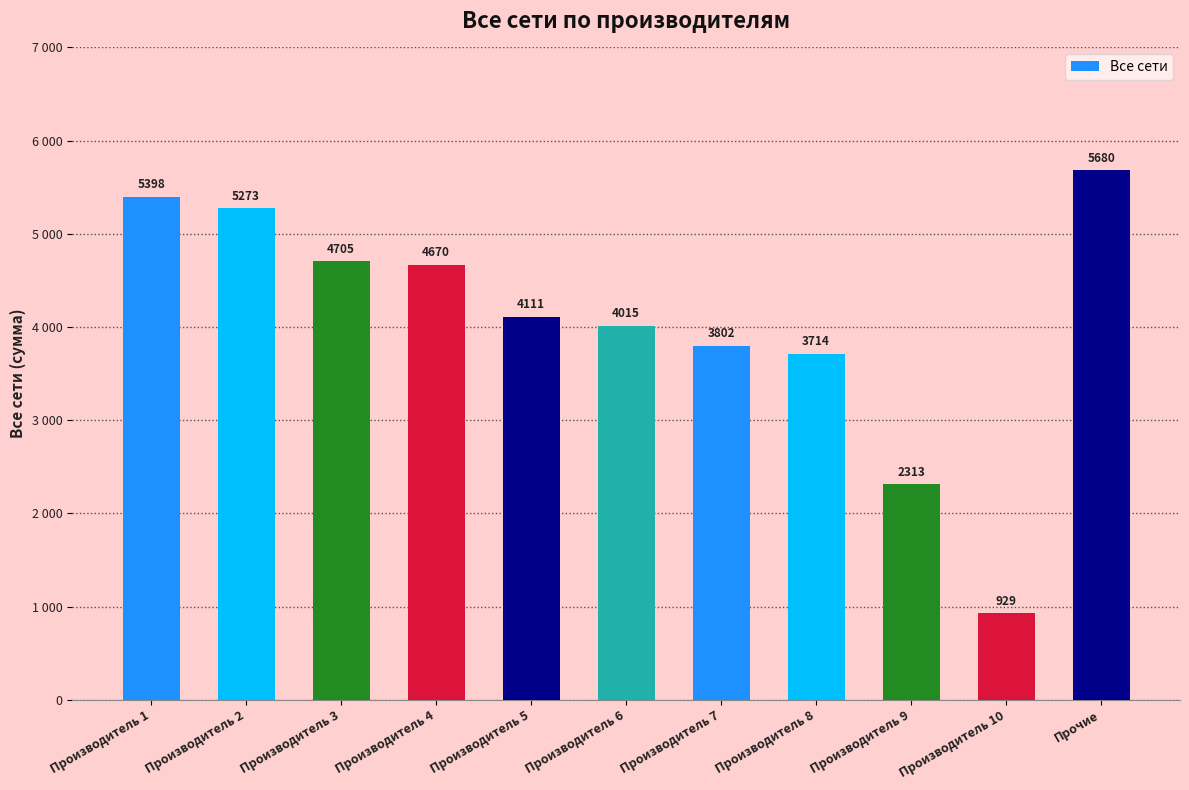

List the labels in order of value, smallest first.

Производитель 10, Производитель 9, Производитель 8, Производитель 7, Производитель 6, Производитель 5, Производитель 4, Производитель 3, Производитель 2, Производитель 1, Прочие